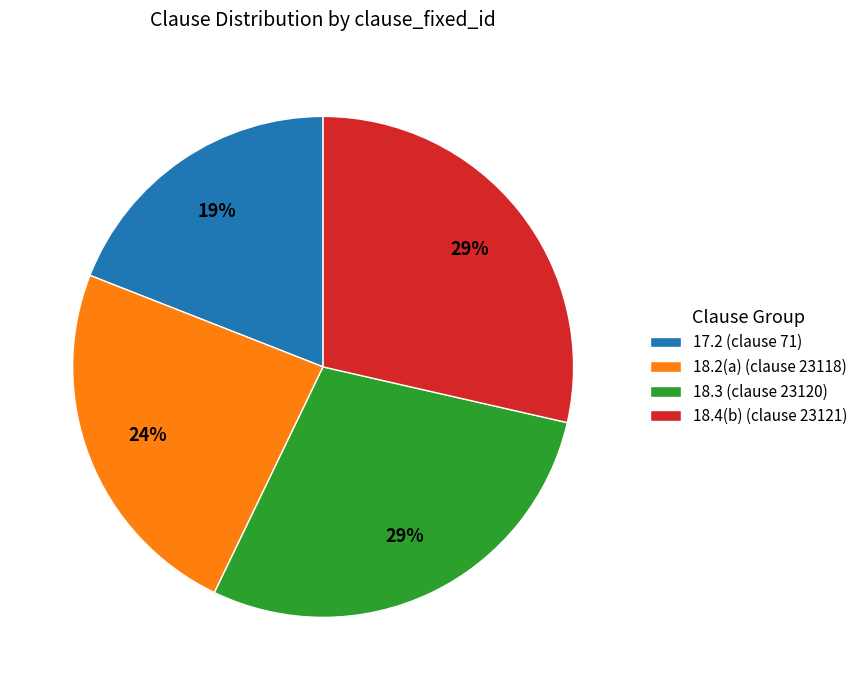

The 18.3 (clause 23120) slice represents 16% of the pie. True or false?

False